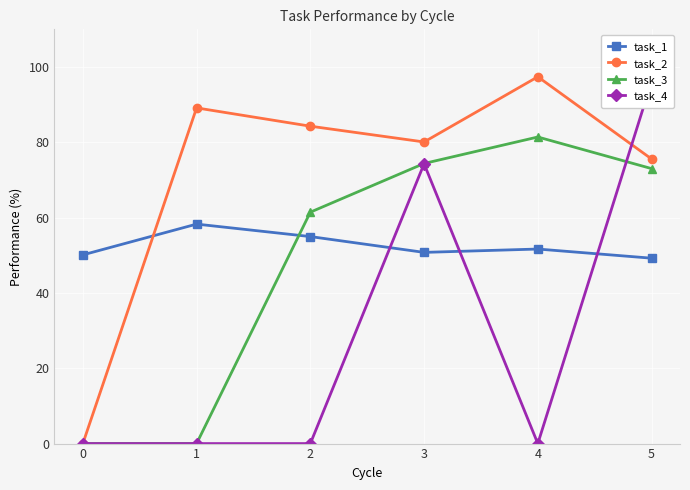

Reading right to left, transcribe all the data shown in this chart.

task_1: 5=49.2	4=51.7	3=50.8	2=55.0	1=58.3	0=50.1
task_2: 5=75.6	4=97.4	3=80.1	2=84.3	1=89.1	0=0.0
task_3: 5=73.0	4=81.4	3=74.4	2=61.5	1=0.0	0=0.0
task_4: 5=96.2	4=0.0	3=74.3	2=0.0	1=0.0	0=0.0